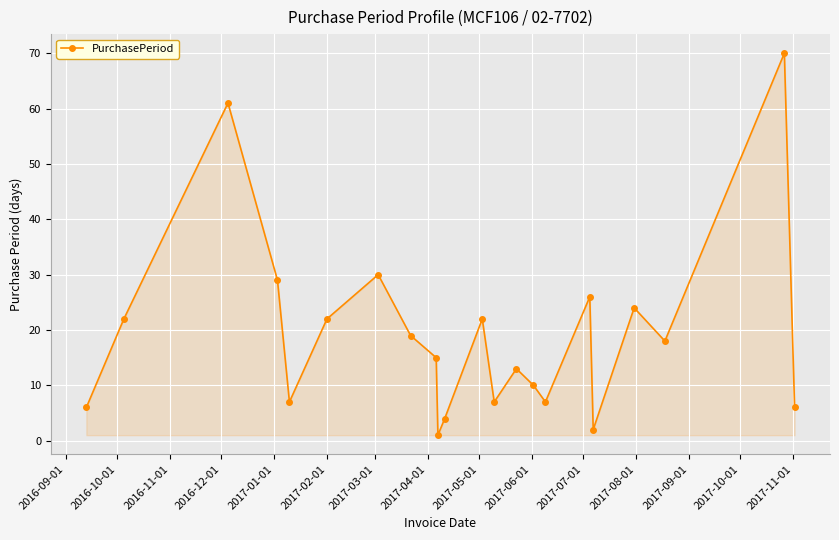

How many points are lower than both their immediate neighbors (excluding endpoints)?

6